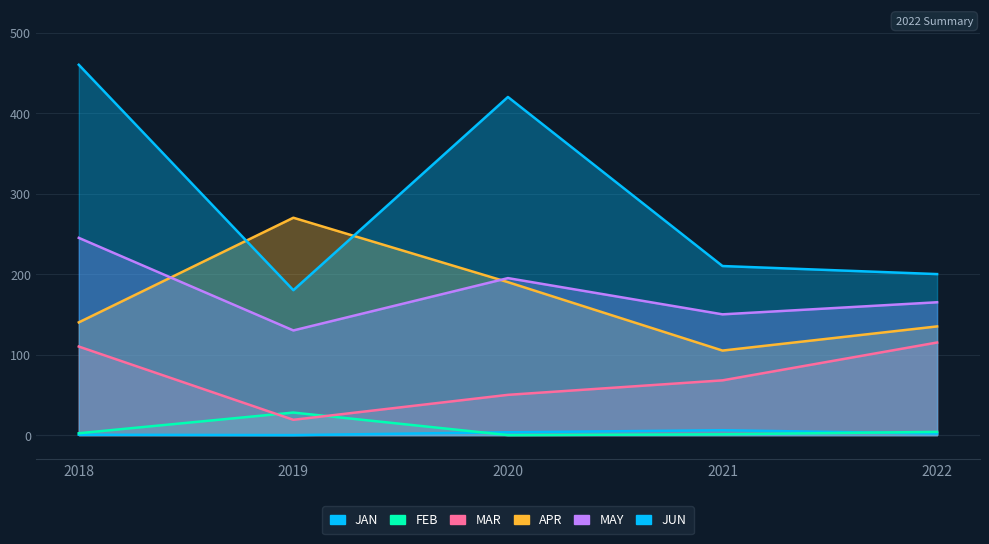

Which series has the largest total across all categories?

JUN